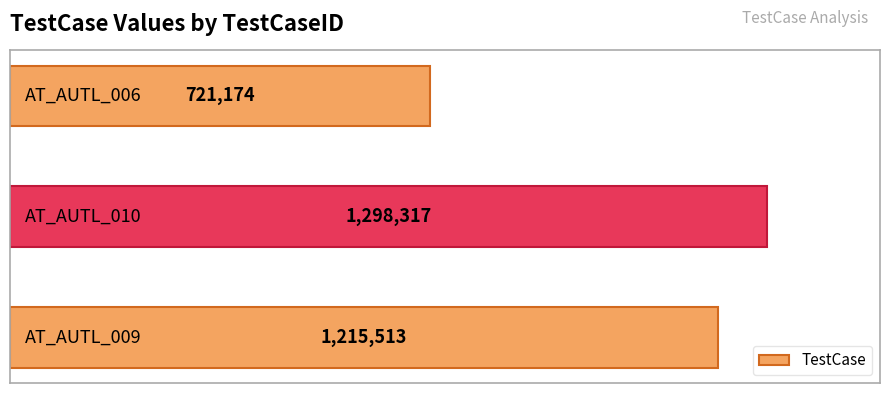

Count the values in the range 721174 to 1298317.

3